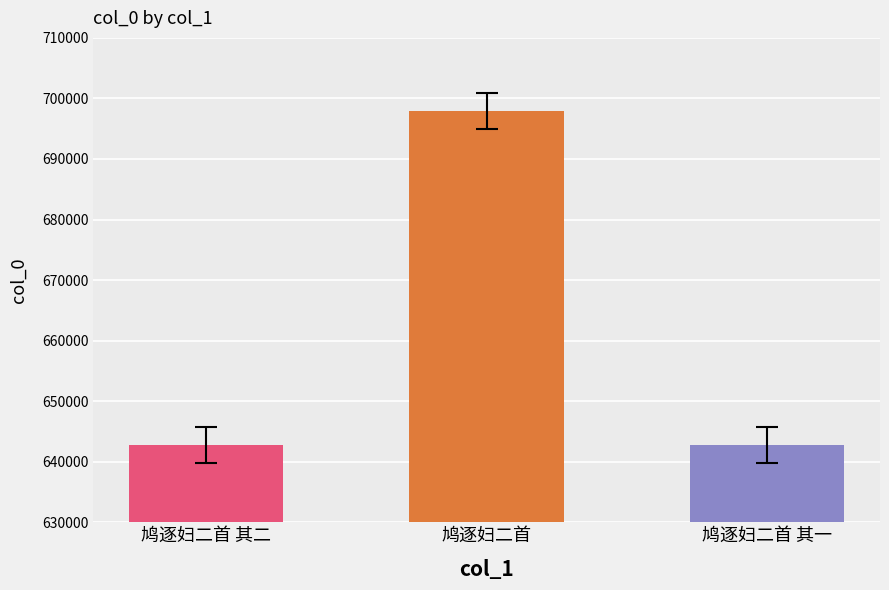

Does the chart contain any negative values?

No